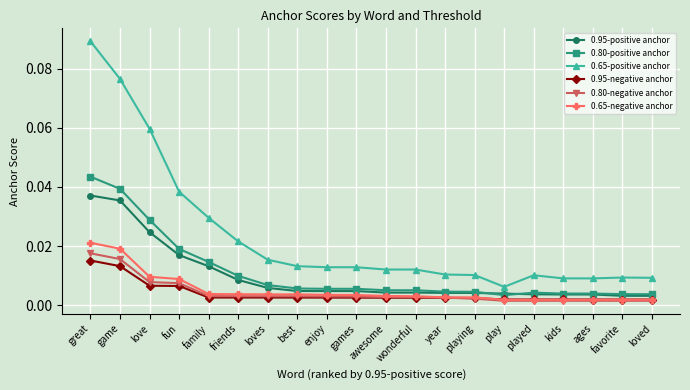

How many 0.95-negative anchor values are between 0 and 1?

20